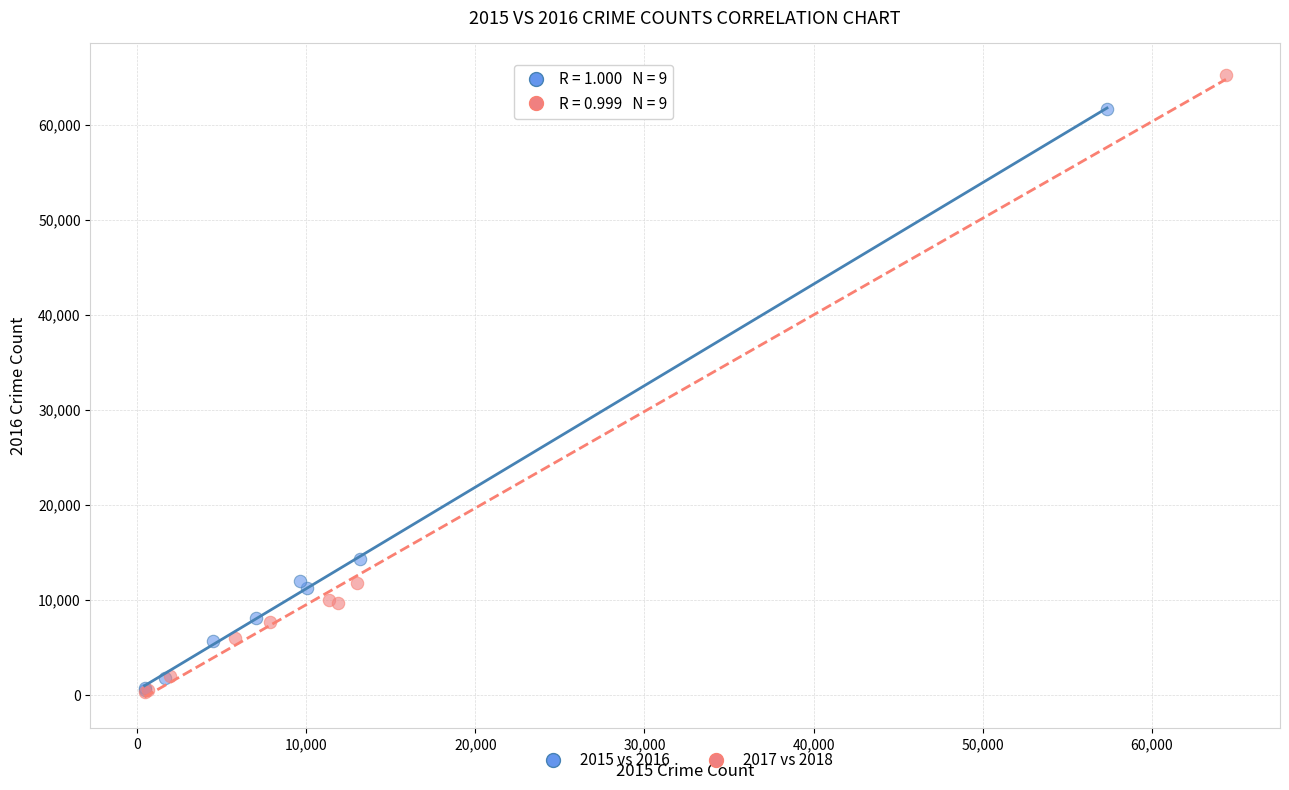

Which series has the widest spread of Y values?

2017 vs 2018